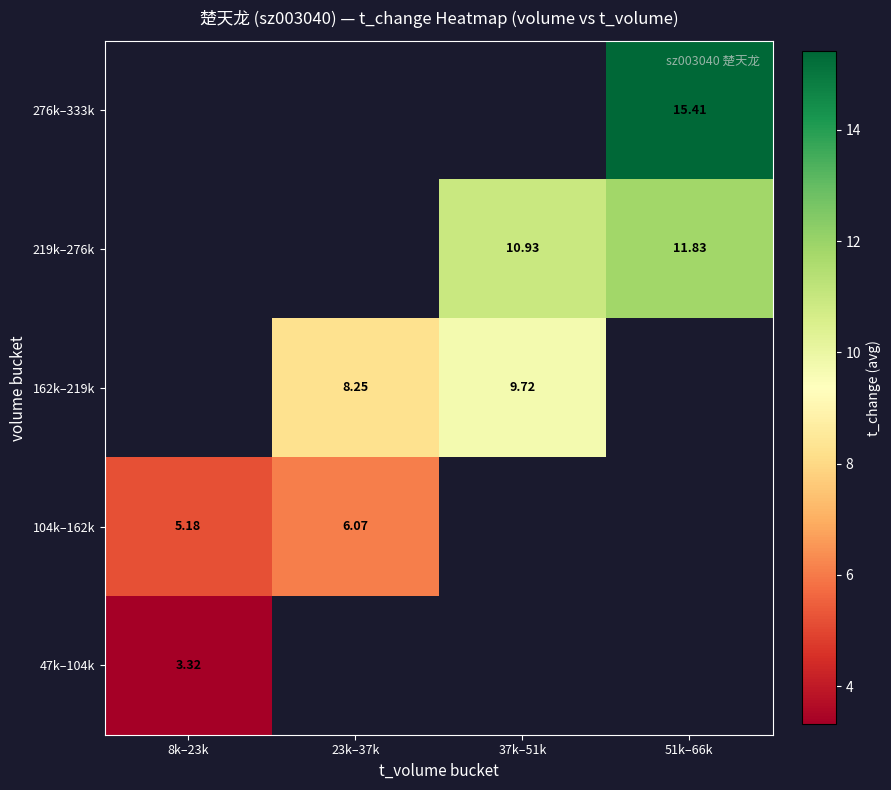

Is the value of 104k–162k at 8k–23k greater than the value of 219k–276k at 37k–51k?

No